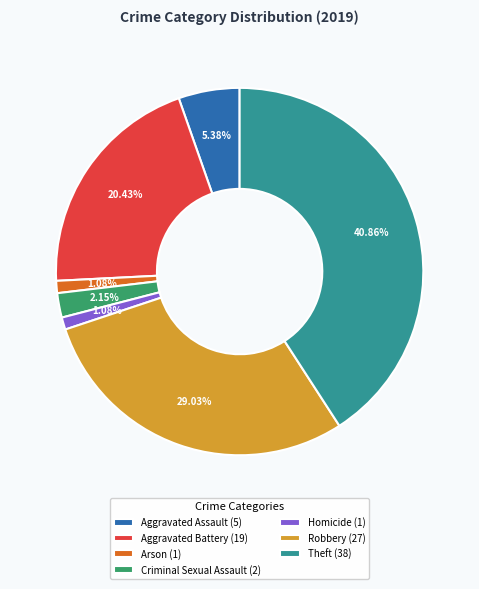

Between Aggravated Battery (19) and Theft (38), which is larger?

Theft (38)